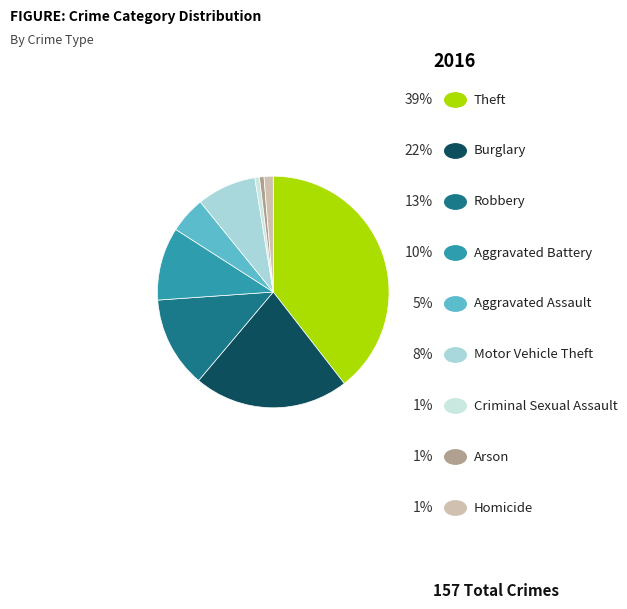

How many slices are in this pie chart?

9